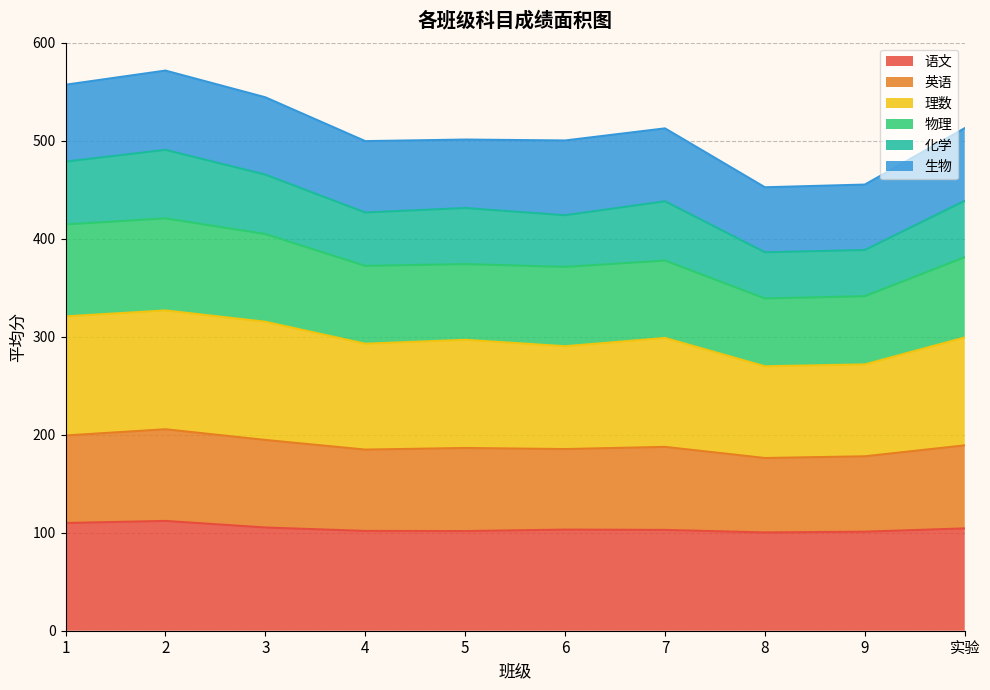

What is the total value across all series at 3?

544.3